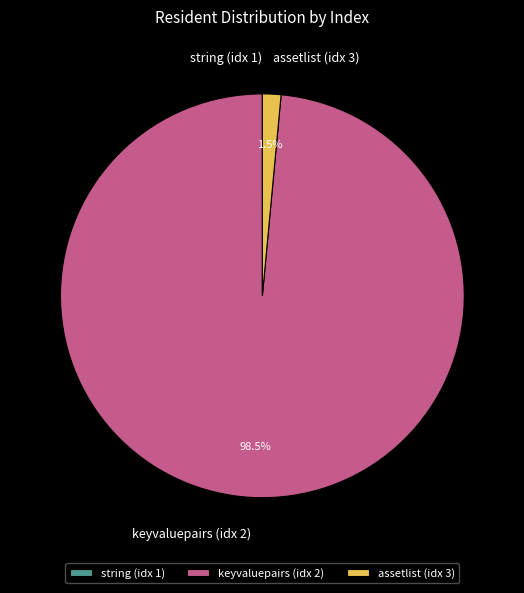

What is the largest slice in the pie chart?

keyvaluepairs (idx 2)